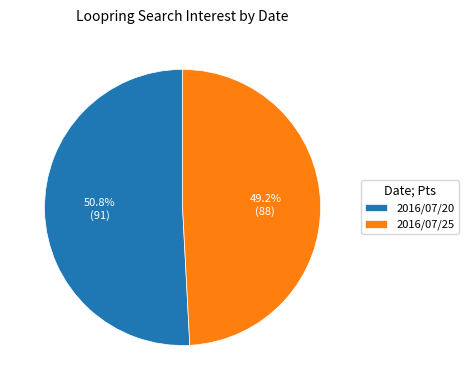

What is the majority slice?

2016/07/20